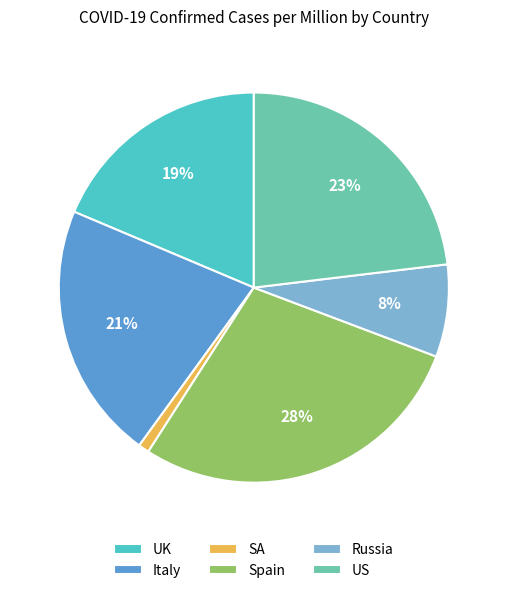

Does any single category account for the majority?

No